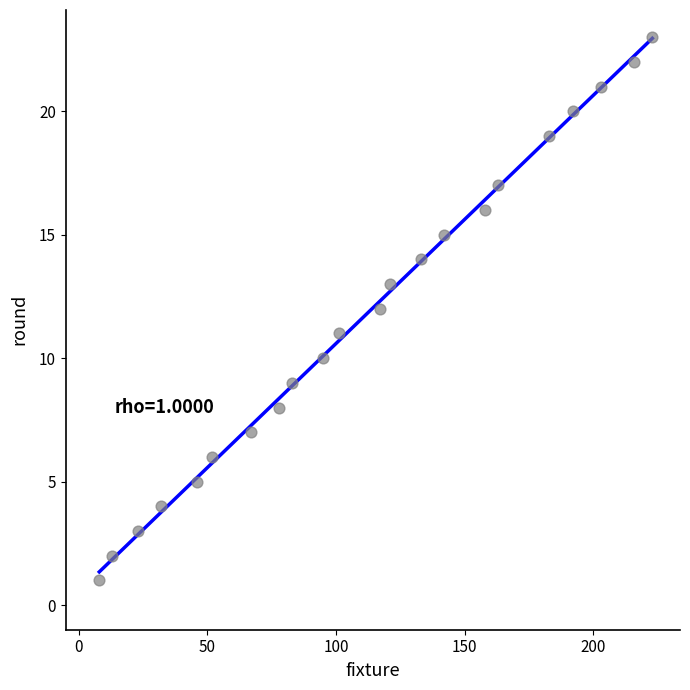

What is the range of X values (max minus min)?

215